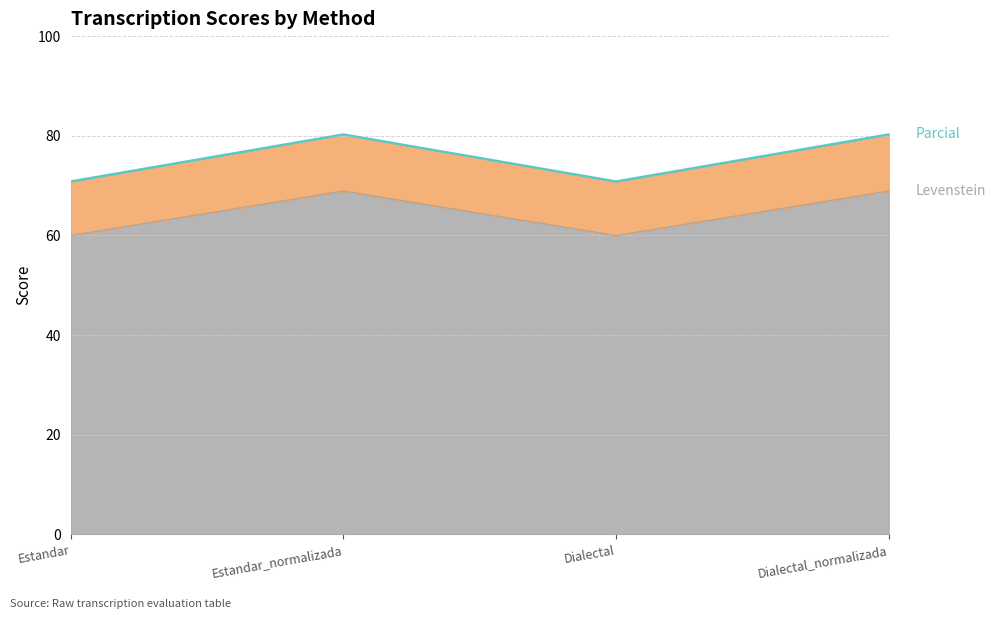

Which has a higher value, Dialectal or Estandar?

Dialectal